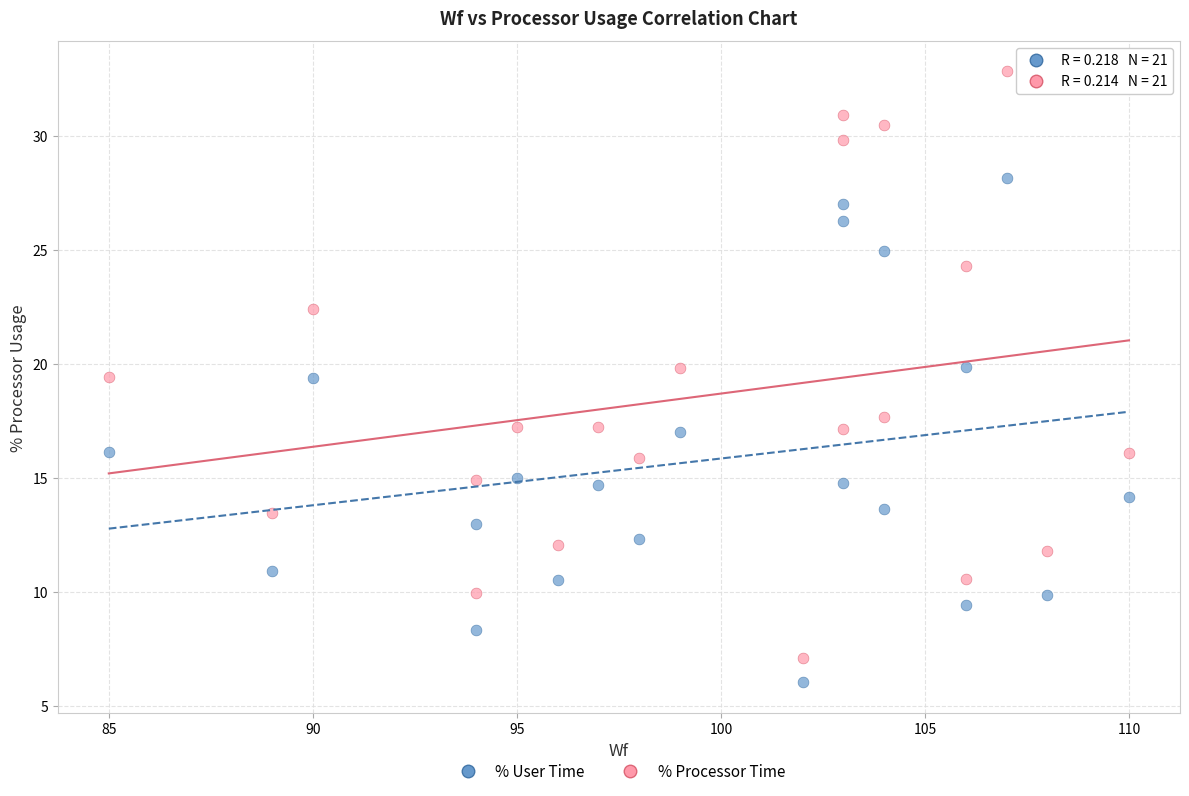

Which series has the widest spread of Y values?

% Processor Time